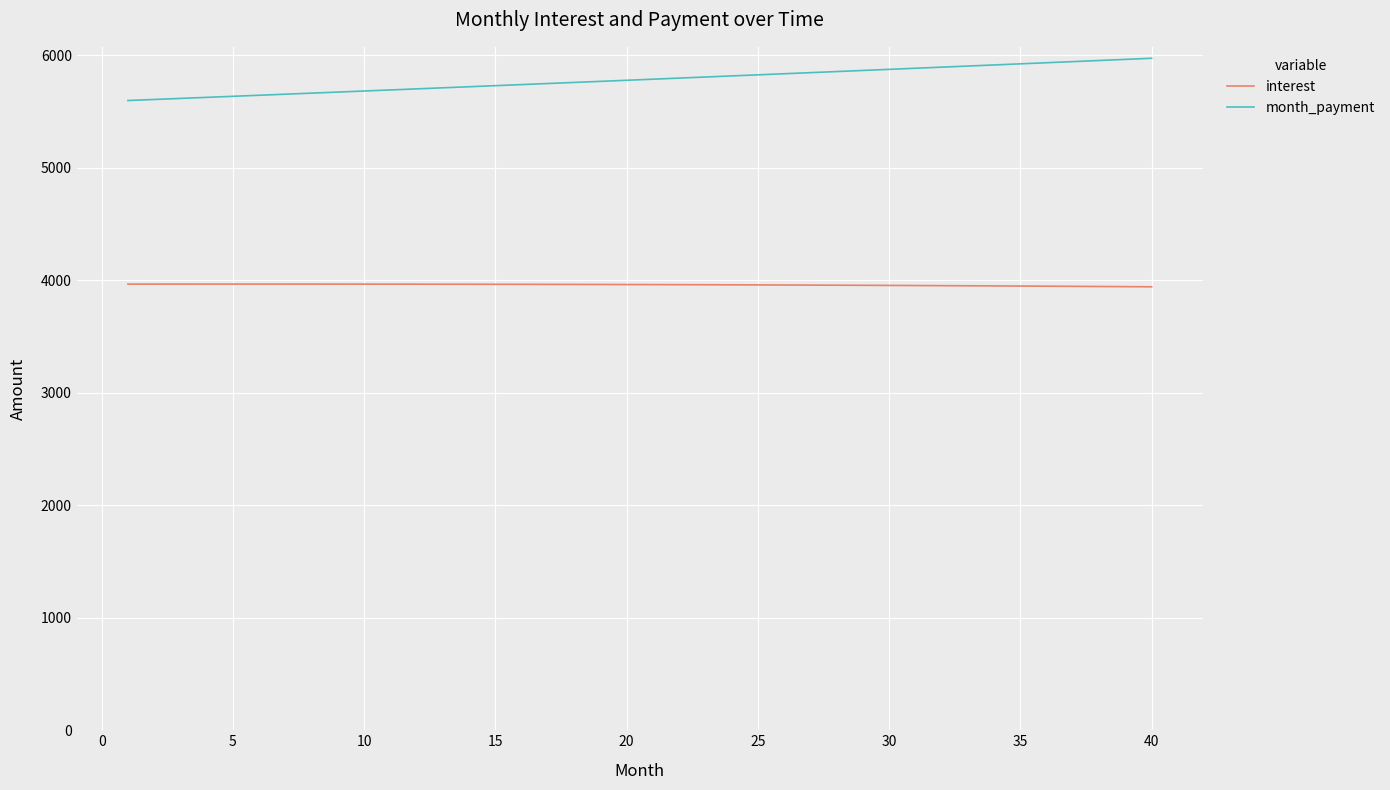

Which series has the widest spread of values?

month_payment